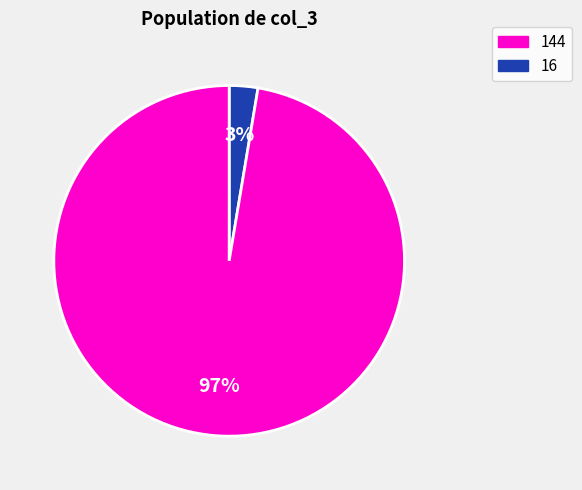

Is there any slice that represents more than half of the pie?

Yes